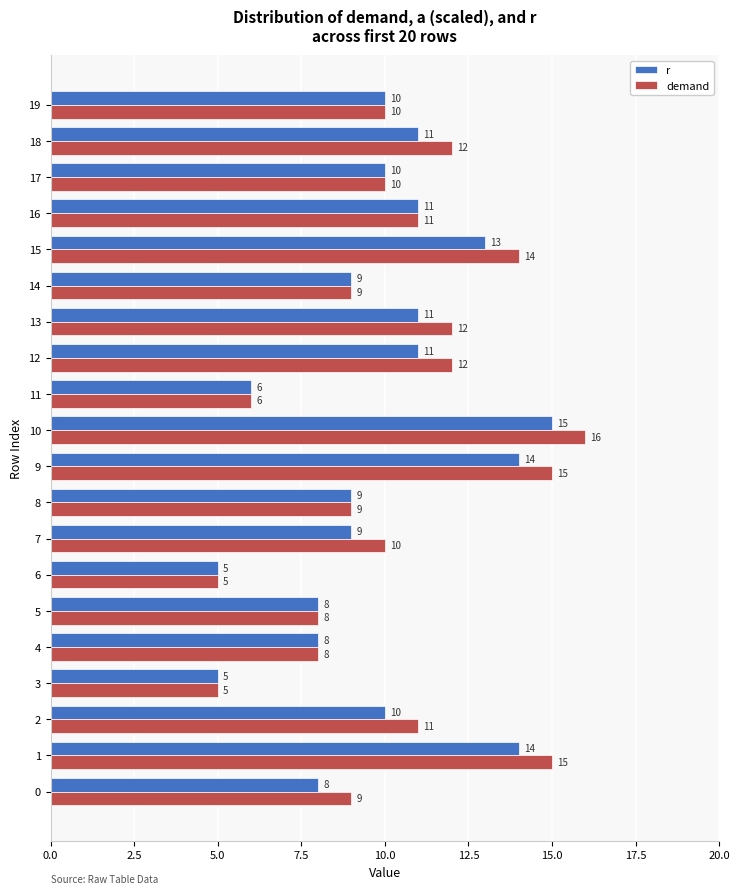

What is the minimum value for demand?

5